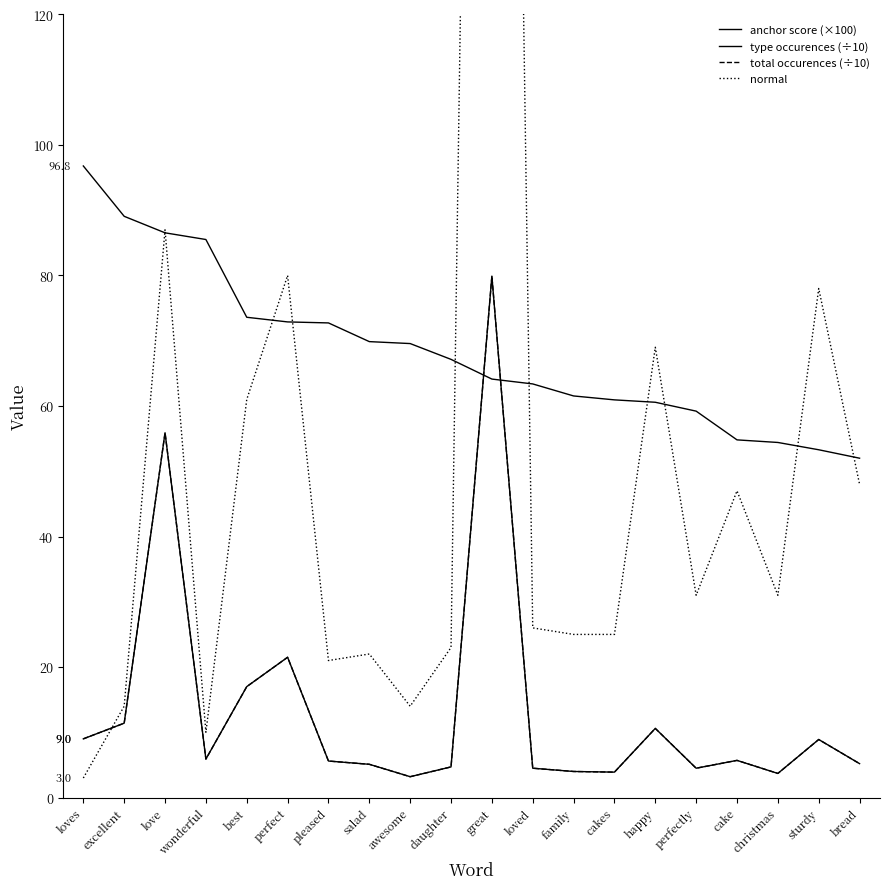

What is the label of the 13th point from the left?

family